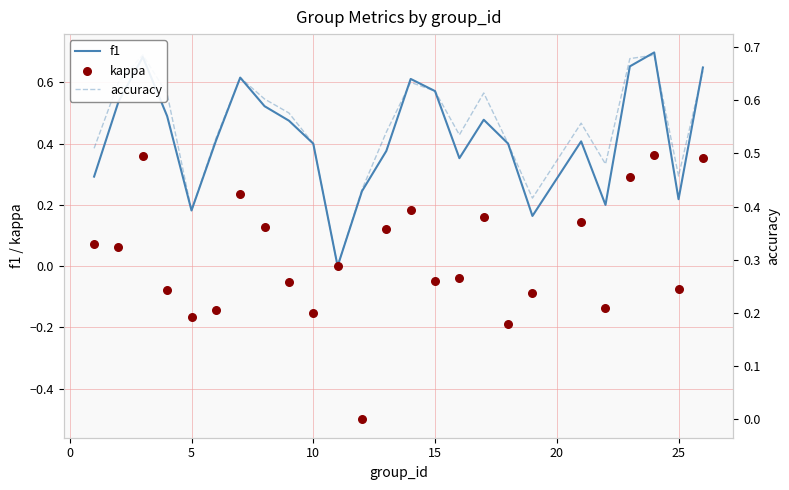

The f1 series shows 0.2 at 10. True or false?

False